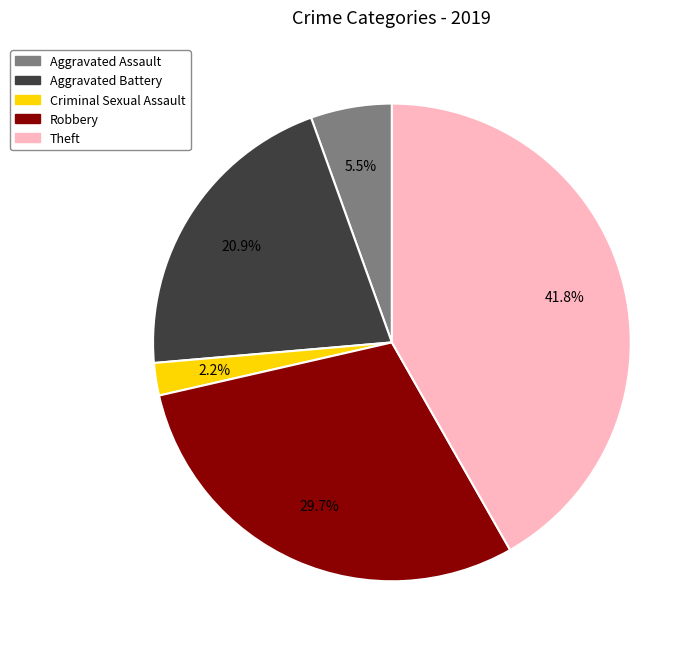

Count the number of slices in the pie.

5